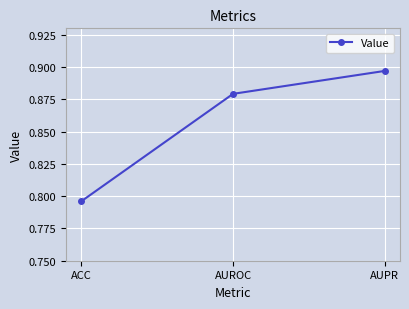

Which label corresponds to the smallest value in the chart?

ACC